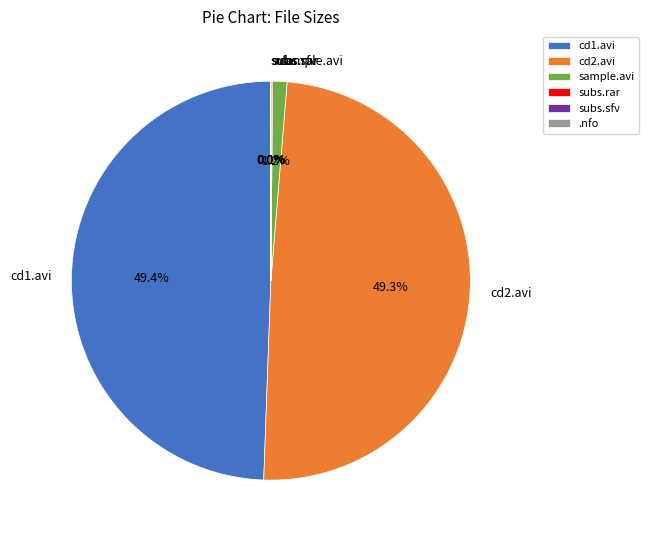

Does sample.avi account for over 50% of the chart?

No